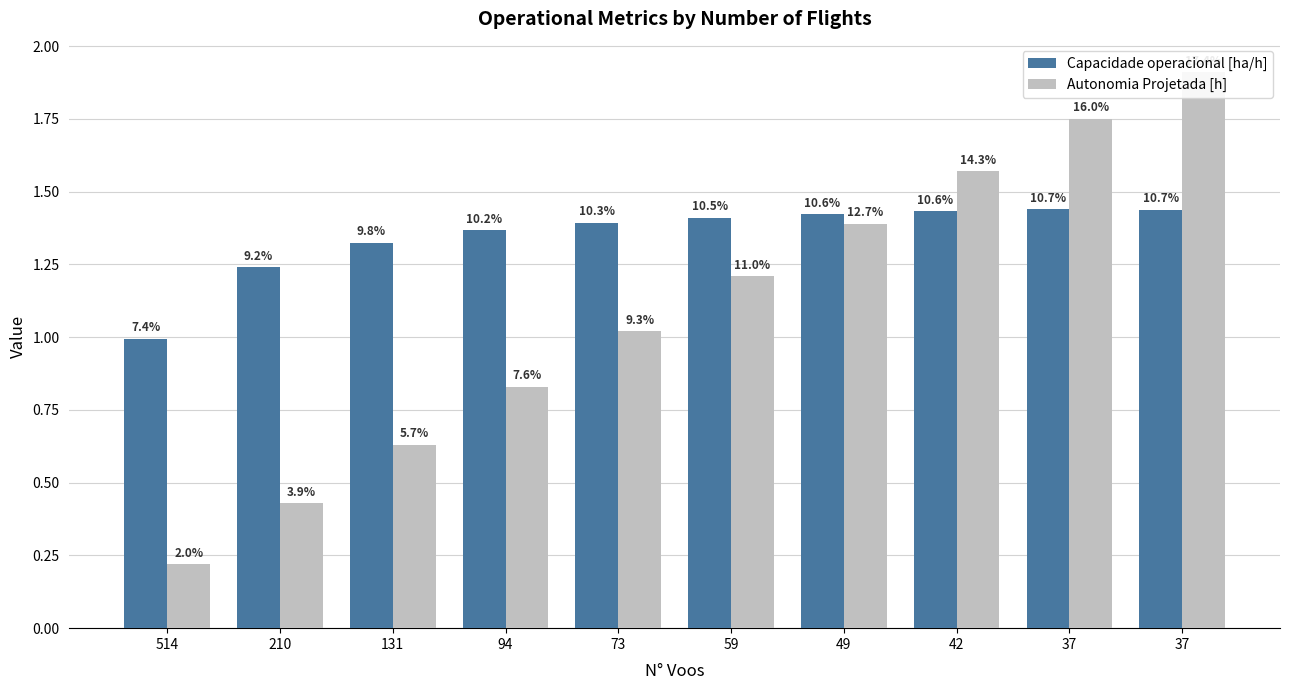

Are the bars grouped side by side (vs. stacked)?

Yes